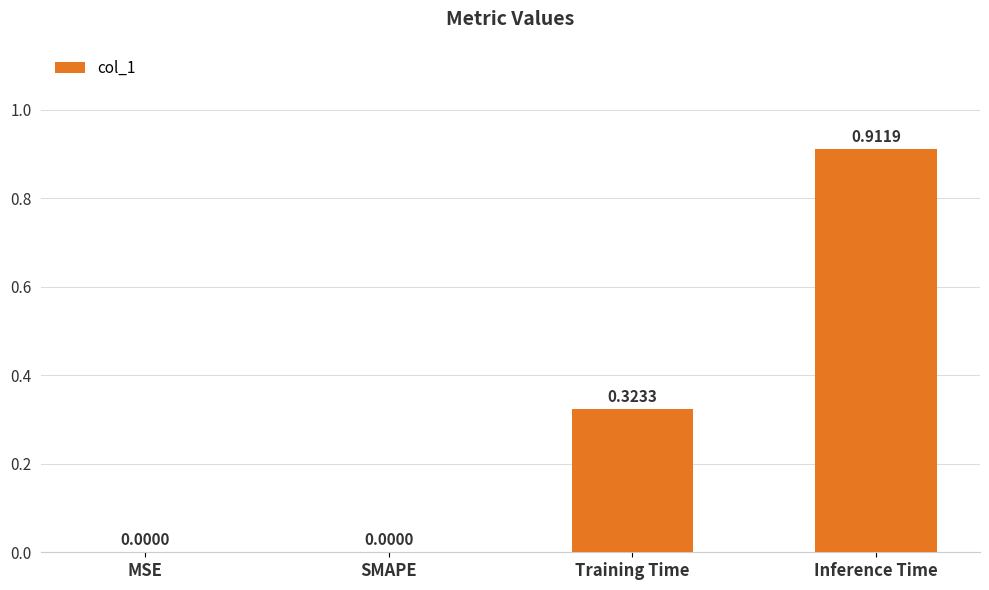

What is the change in value from MSE to Inference Time?

+0.9